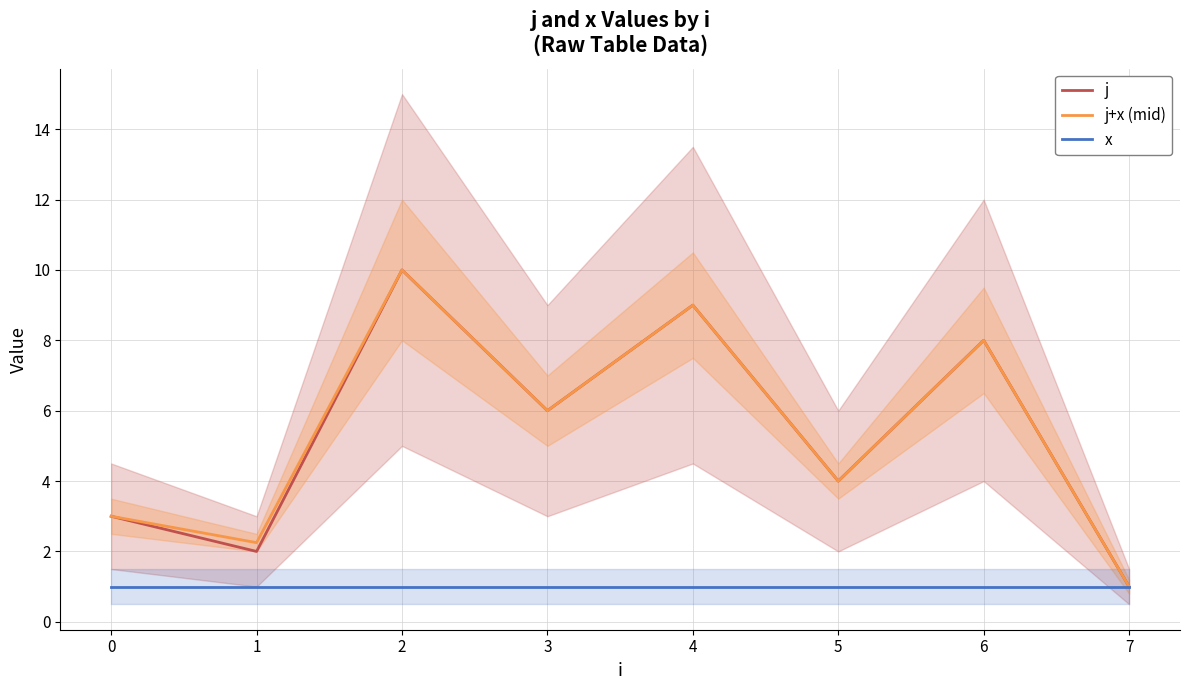

Where is j nearest to the value 5?

3